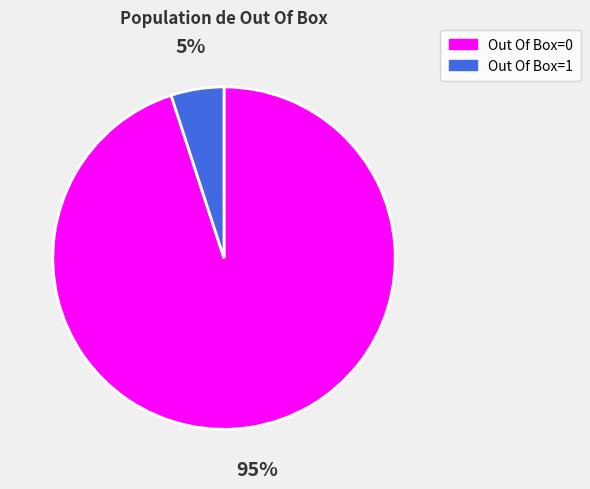

To the nearest percent, what is the average slice percentage?

50%